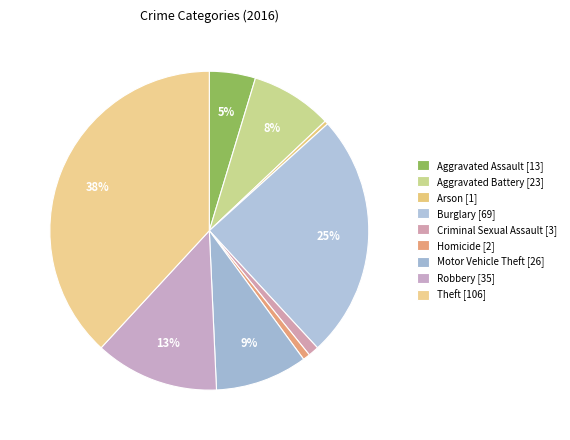

True or false: Theft accounts for 38% of the total.

True